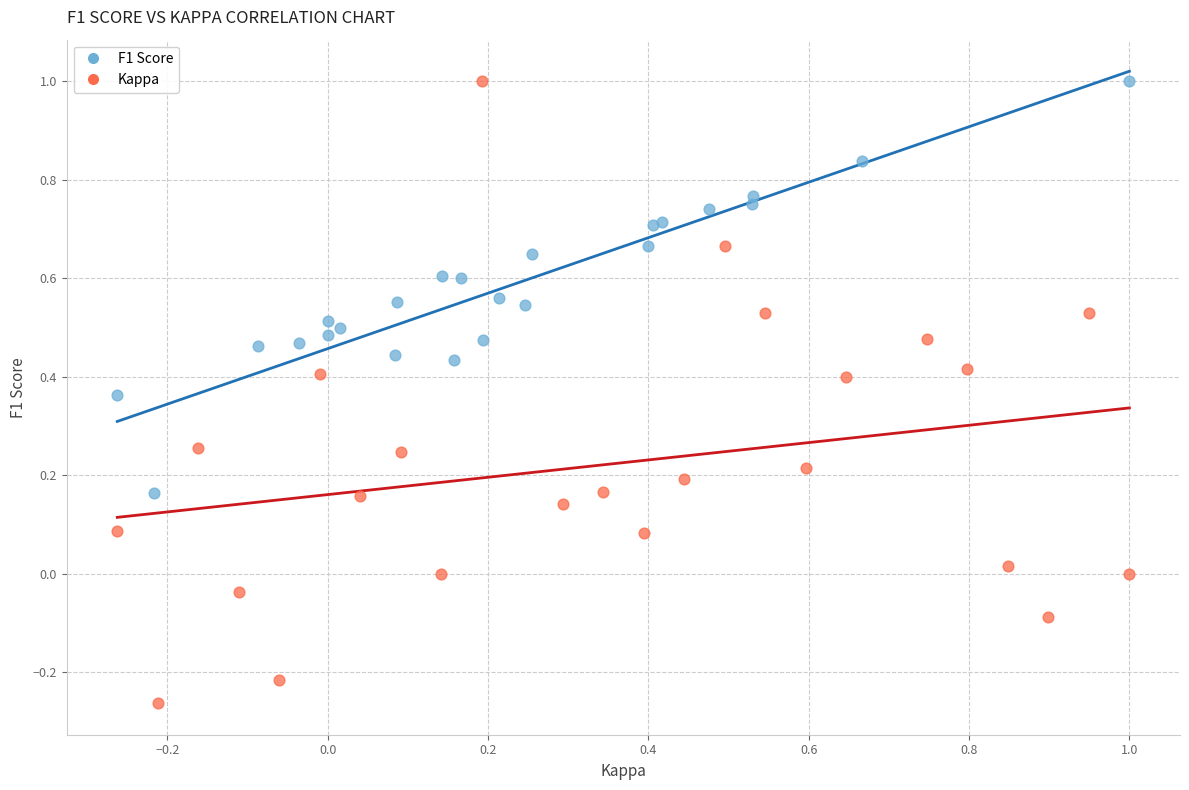

Which series has the largest Y range (max minus min)?

Kappa